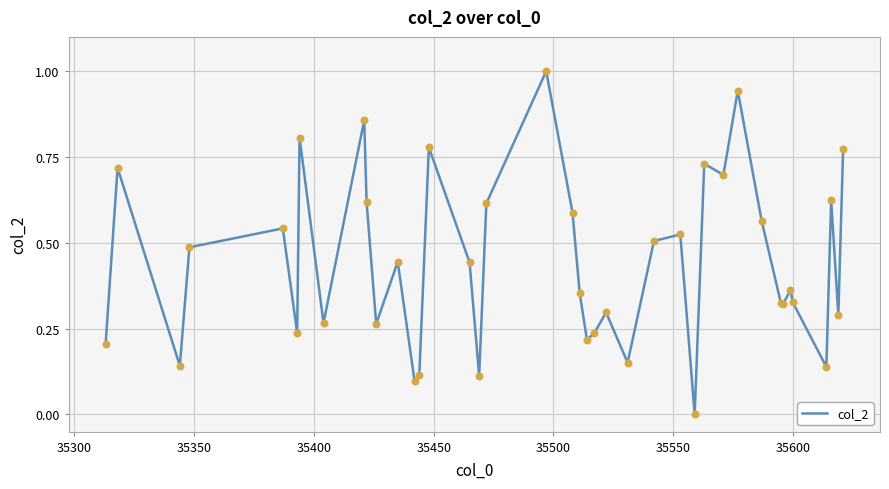

What is the maximum value shown in the chart?

1.0